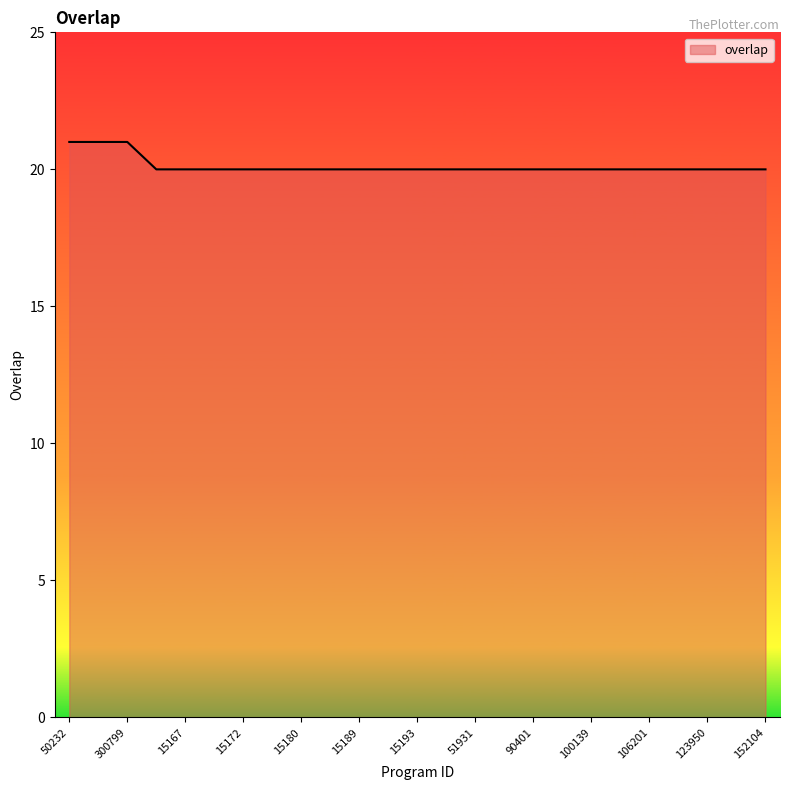

What is the difference between the maximum and minimum values?

1